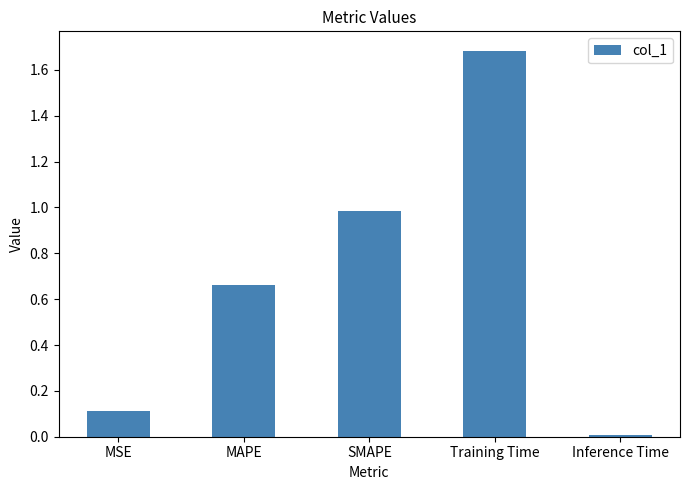

What is the label of the 1st bar from the right?

Inference Time